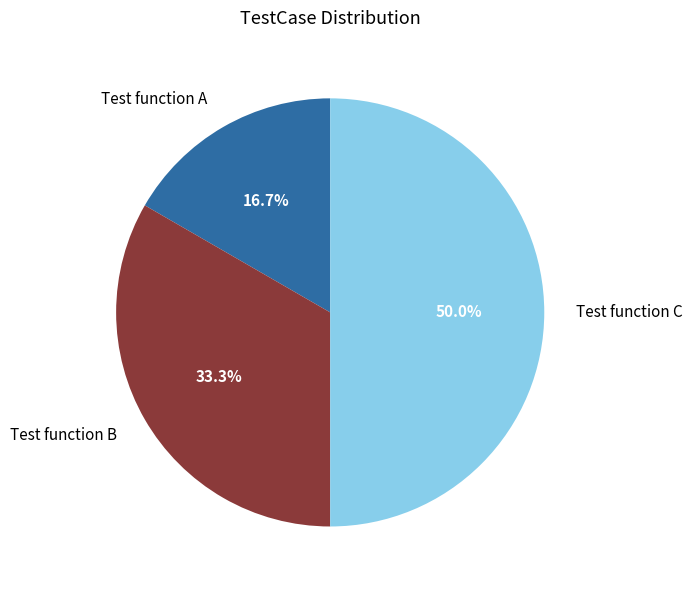

The Test function A slice represents 5% of the pie. True or false?

False